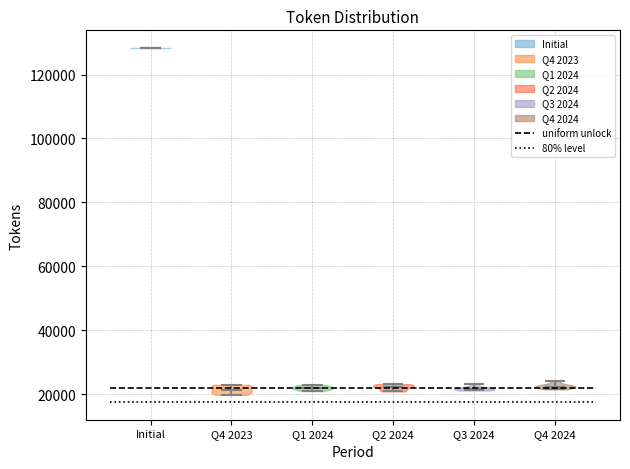

Where does the median line of the violin for Q4 2024 sit on the y-axis? The values are not printed on the chart, so give them approximately, as read against the axis.

22000